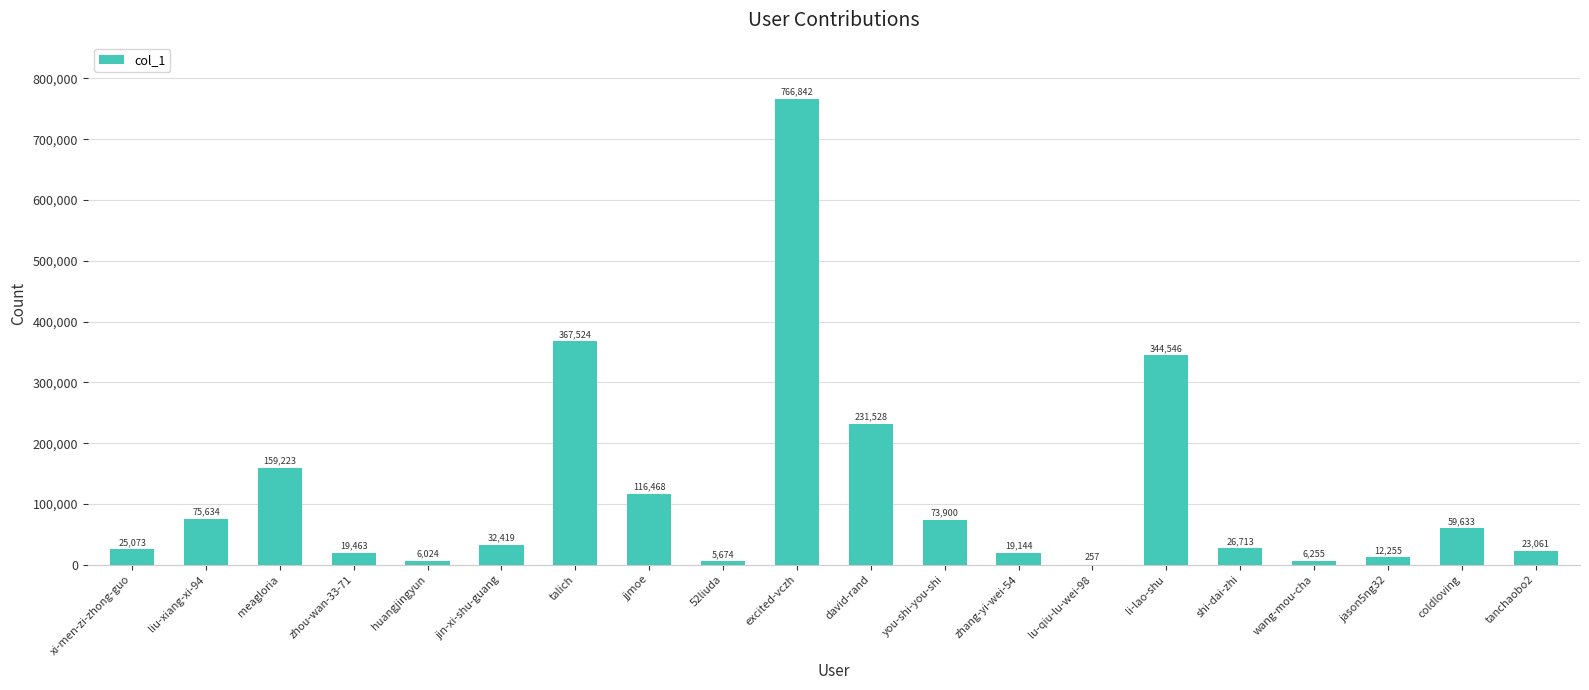

What is the sum of all values?

2371636